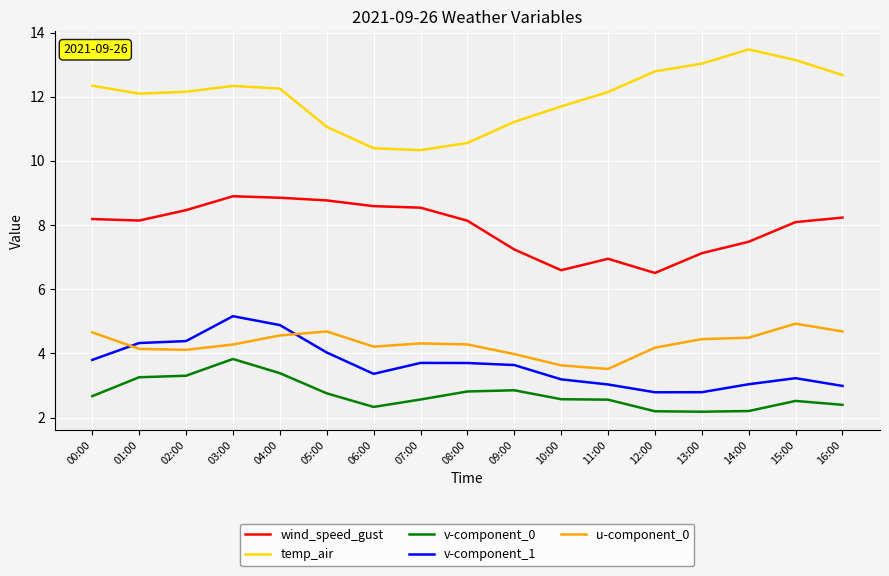

What is the spread (max minus min) of values at 16:00?

10.3